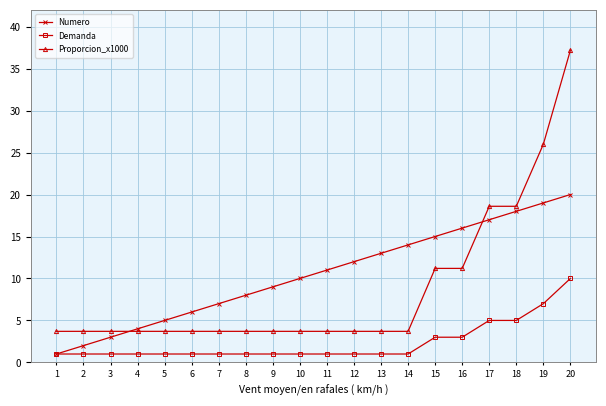

How many data points in Numero are less than 11?

10